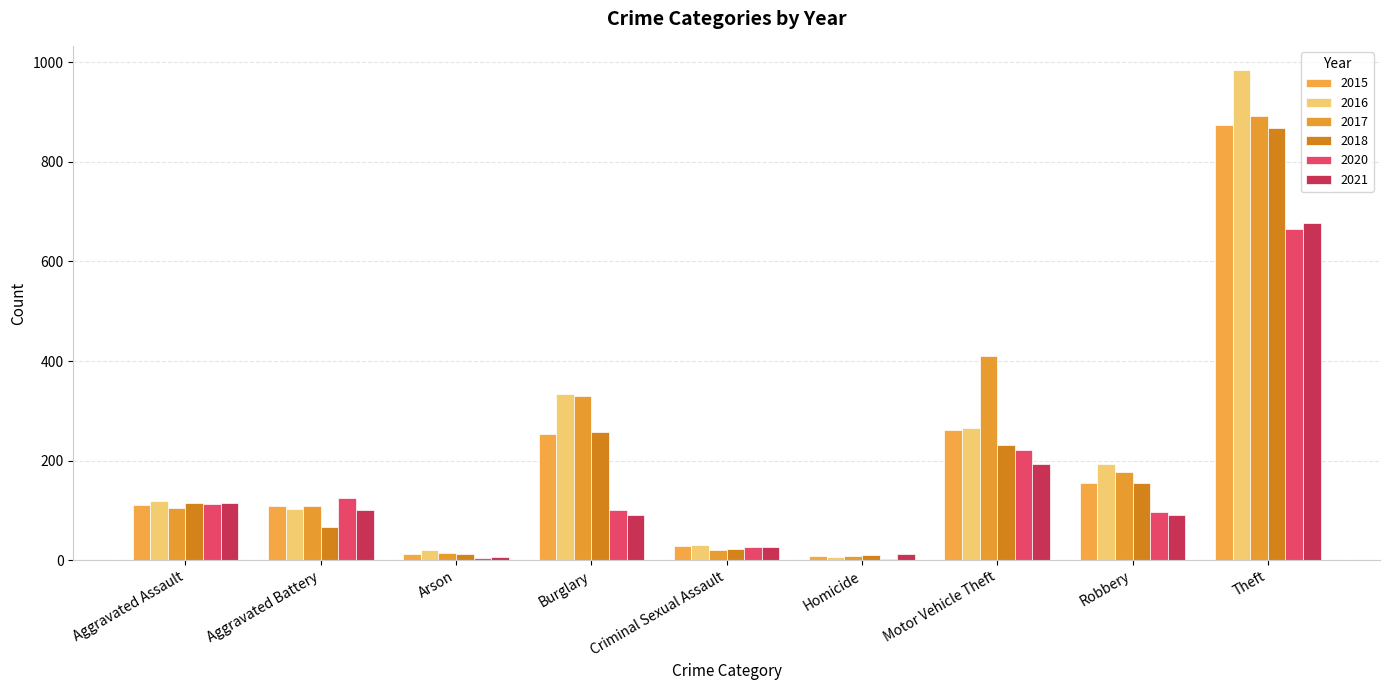

What is the difference between the maximum and minimum values in the 2021 series?

672